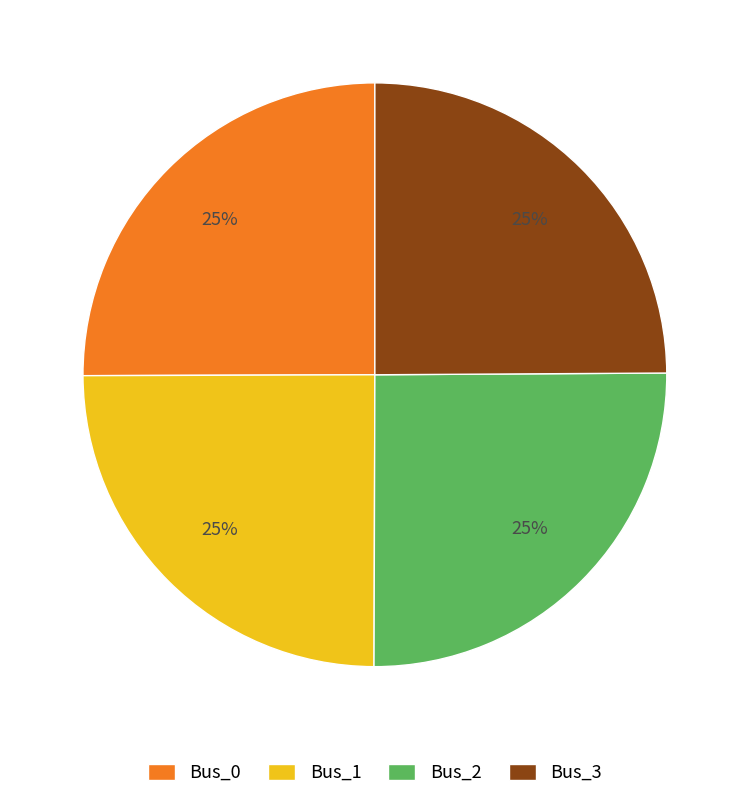

Is there any slice that represents more than half of the pie?

No